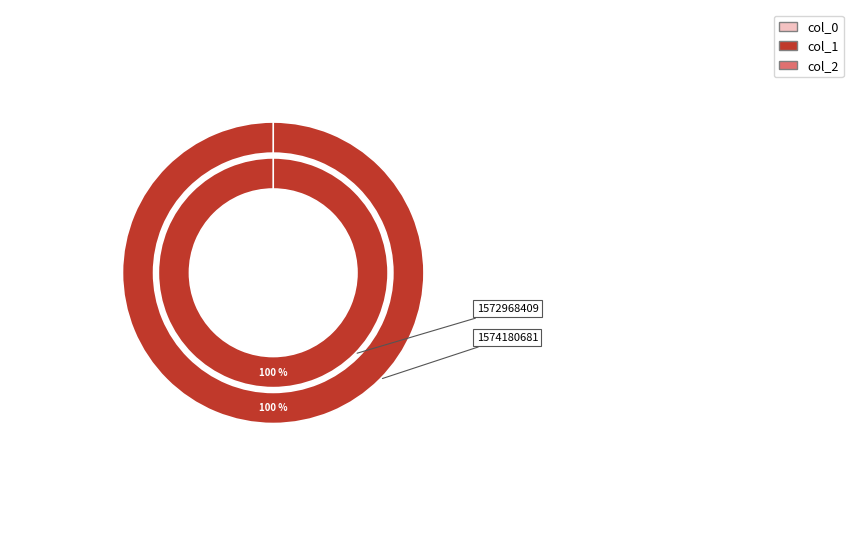

What is the largest slice in the pie chart?

1574180681